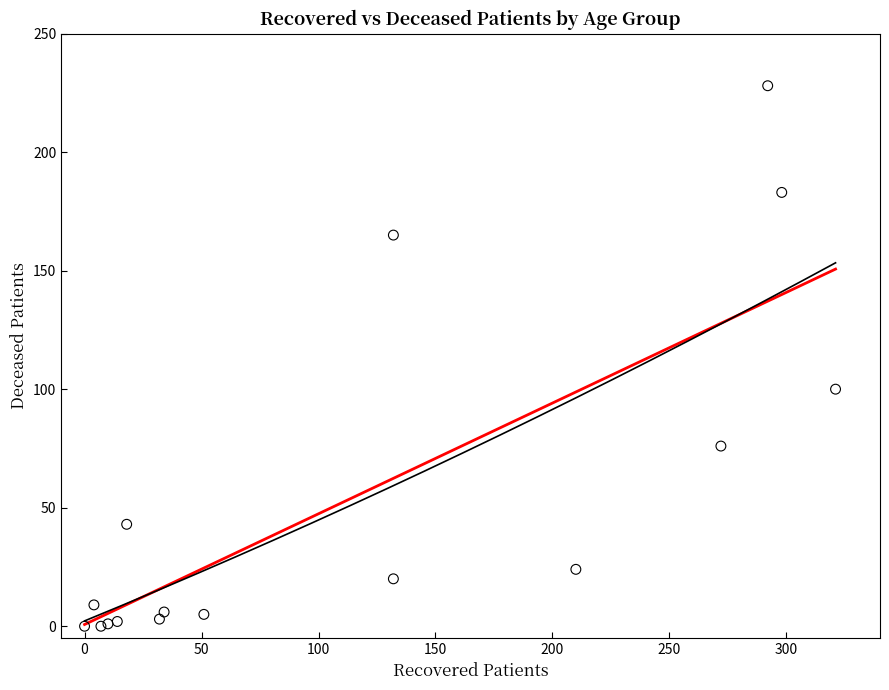

What Y value in the scatter plot is closest to 114?

100